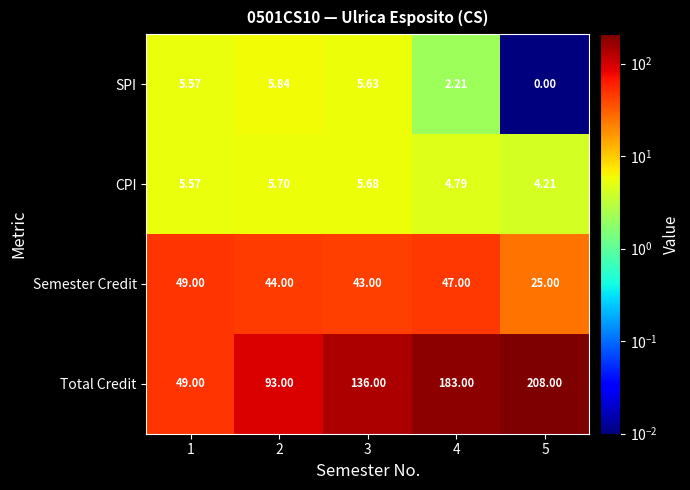

Which series has the largest total across all categories?

Total Credit